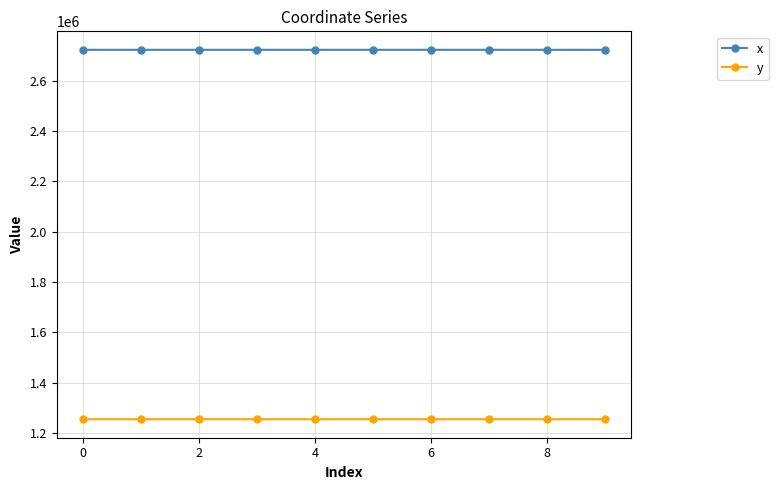

True or false: x and y intersect in this chart.

False